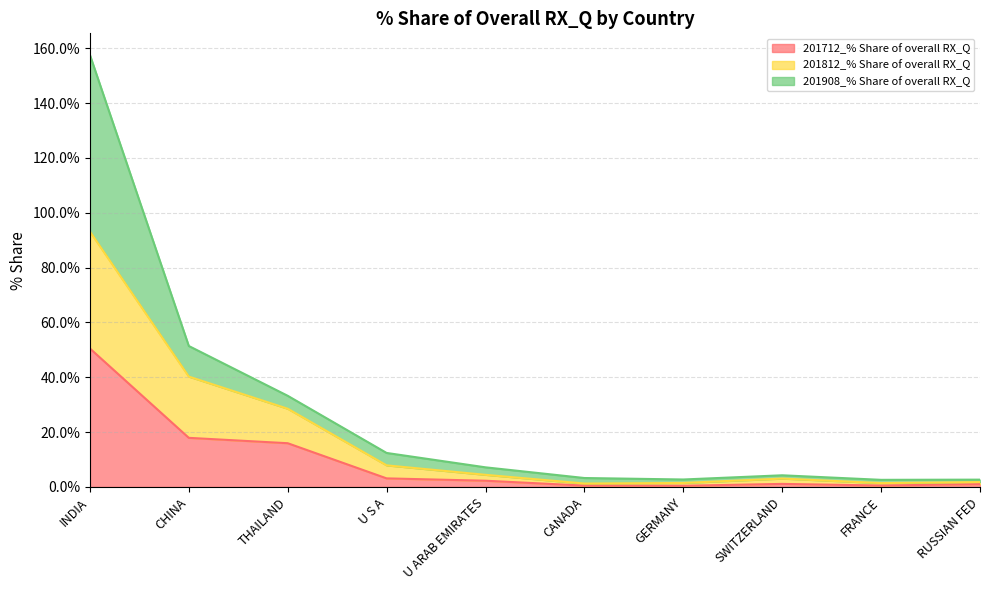

What is the value of the 201812_% Share of overall RX_Q point at the 9th from the left?

1.4